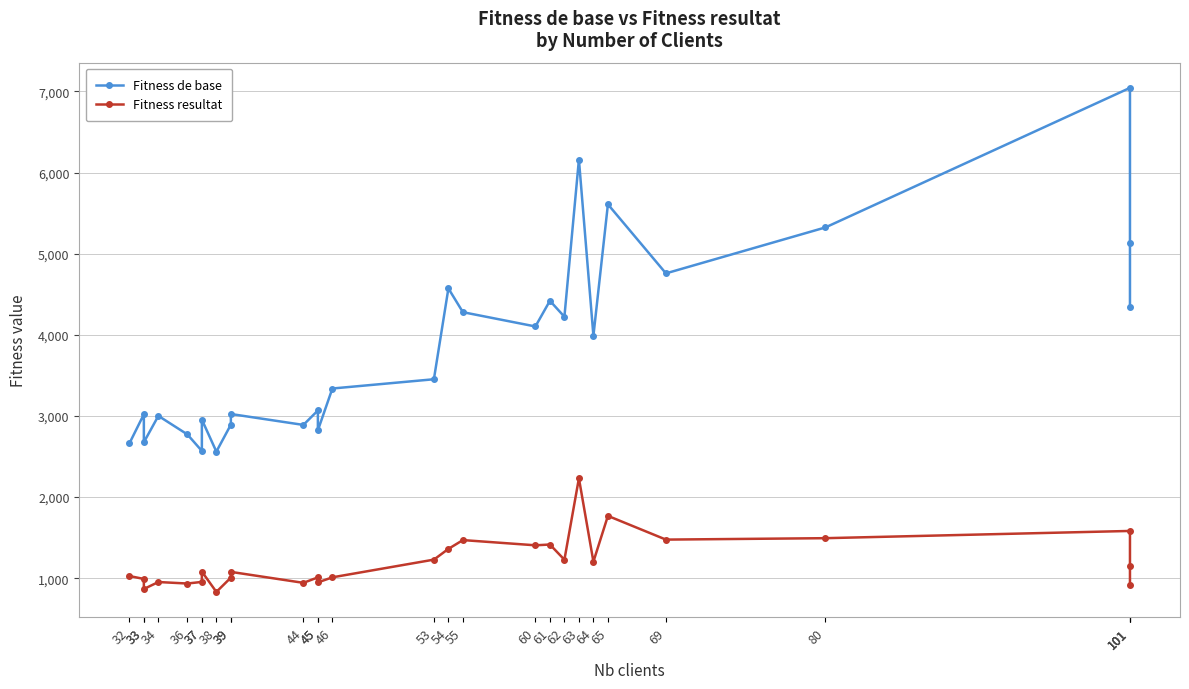

The Fitness resultat series shows 1362.0 at 54. True or false?

True